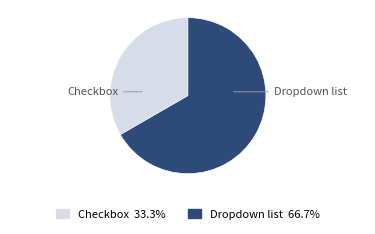

Count the number of slices in the pie.

2